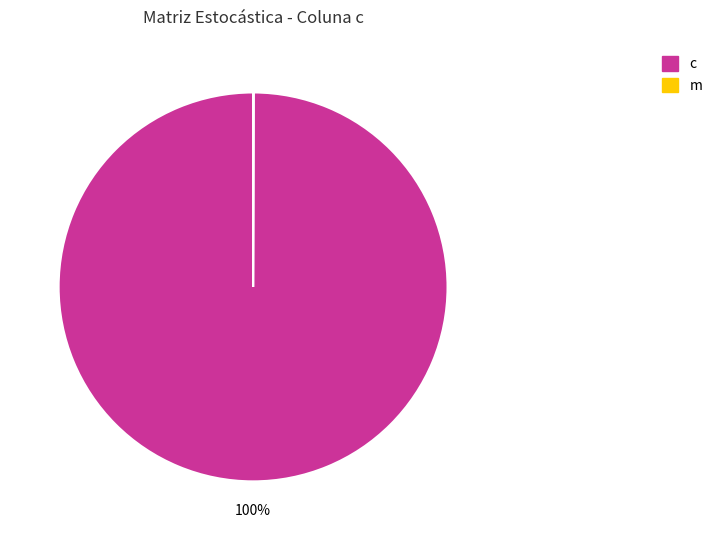

To the nearest percent, what is the average slice percentage?

50%